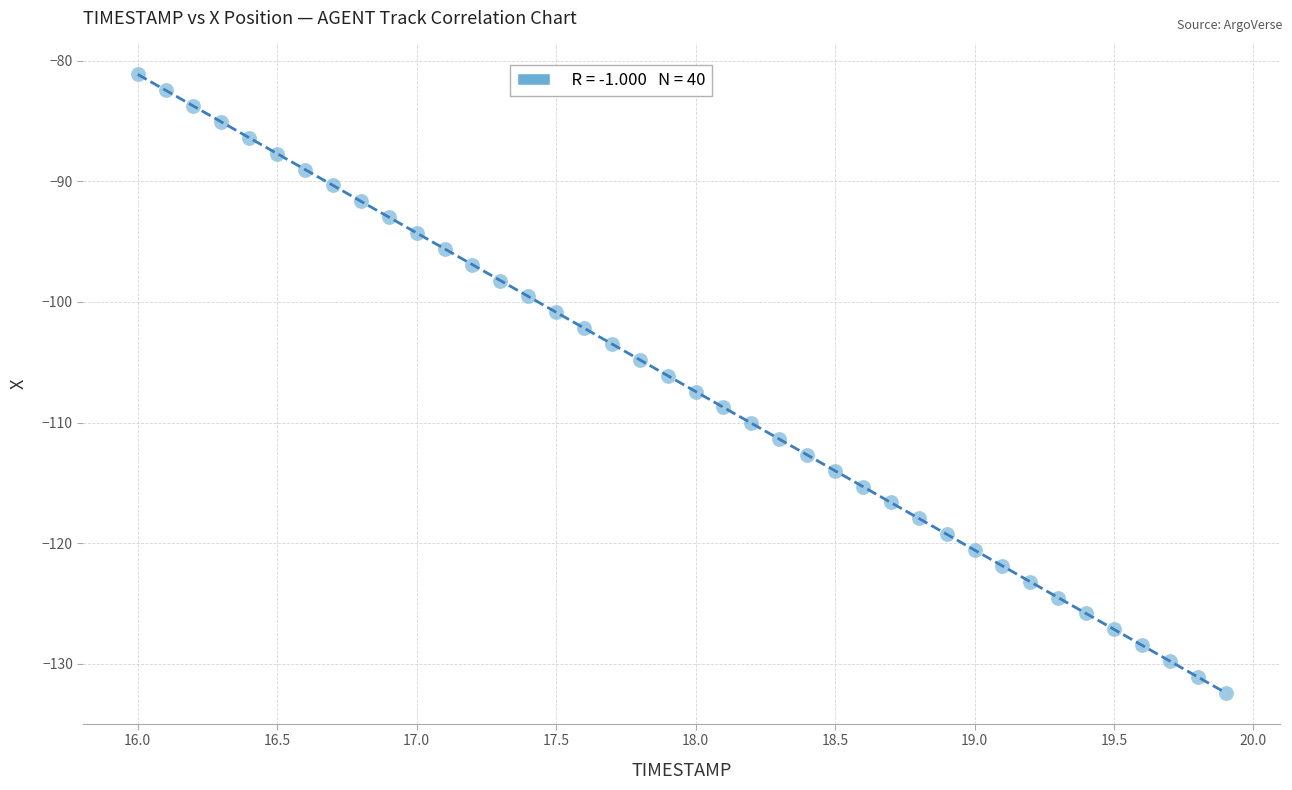

What is the range of X values (max minus min)?

3.9